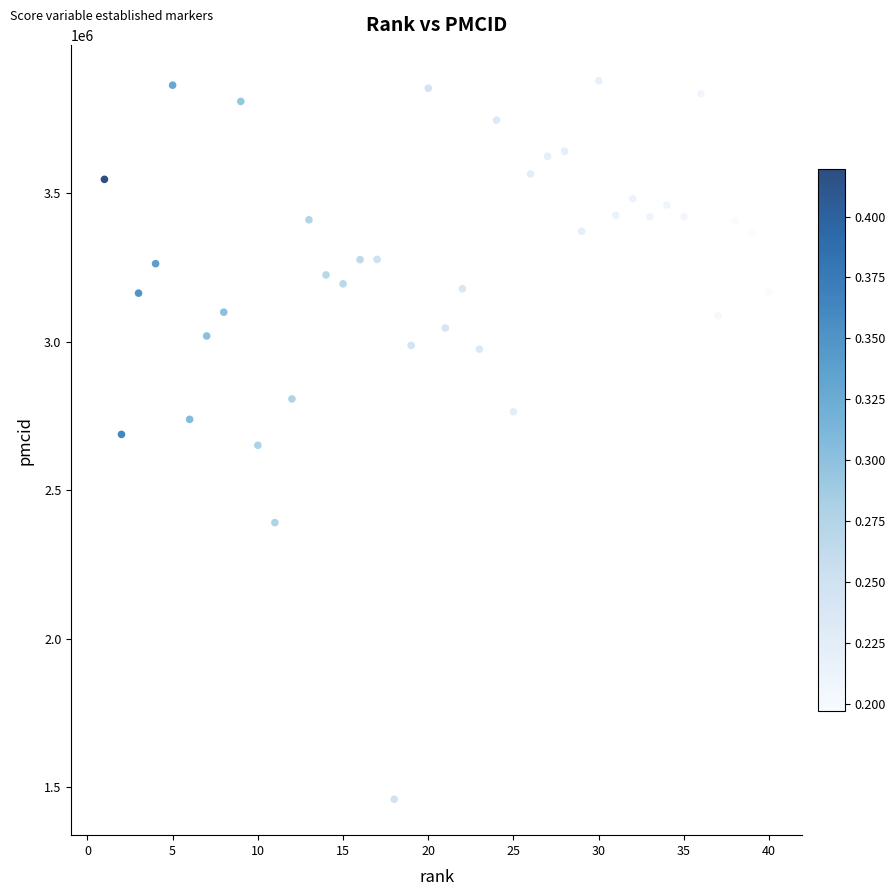

What is the range of Y values (max minus min)?

2419098